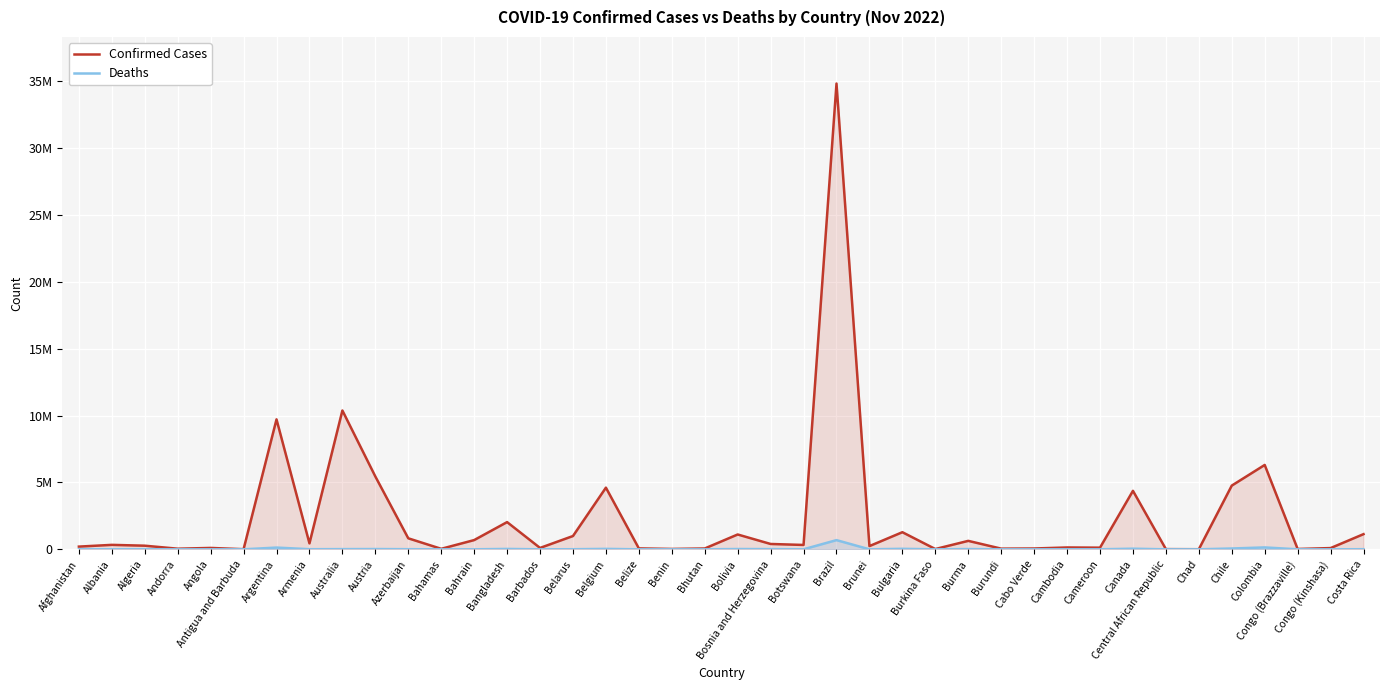

The Deaths series shows 225 at Brunei. True or false?

True